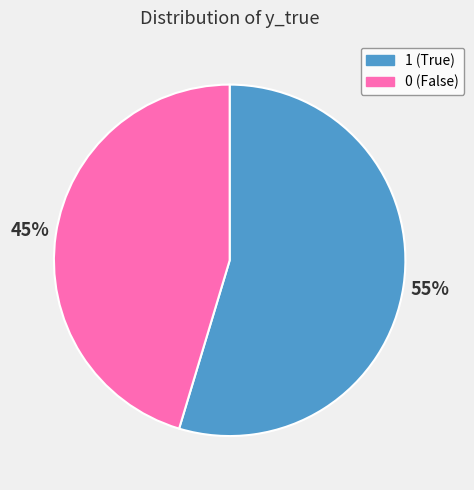

Is it true that 1 is 42% of the pie?

False